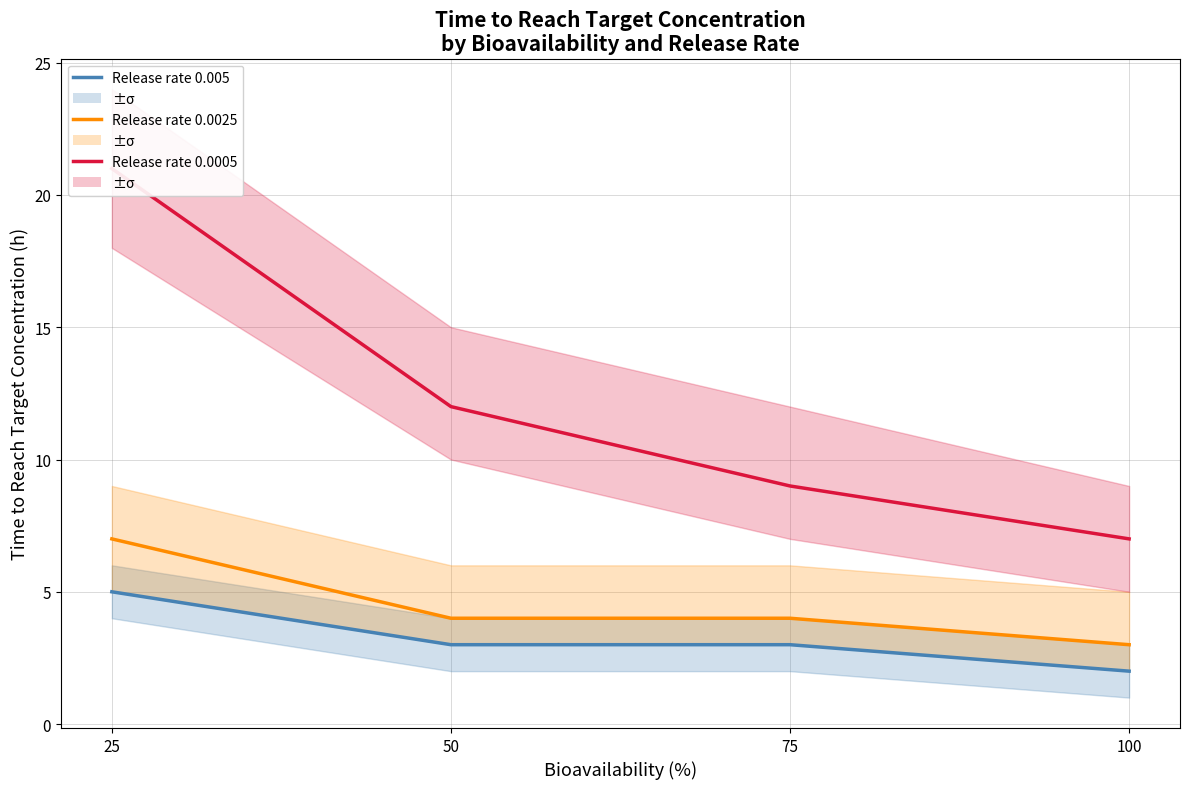

At which category is the sum across all series the highest?

25